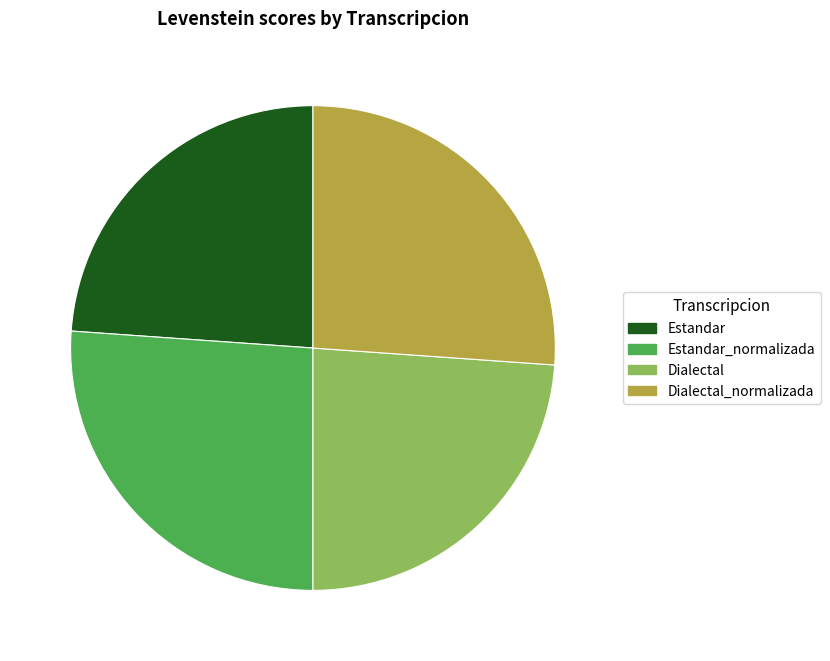

Count the number of slices in the pie.

4